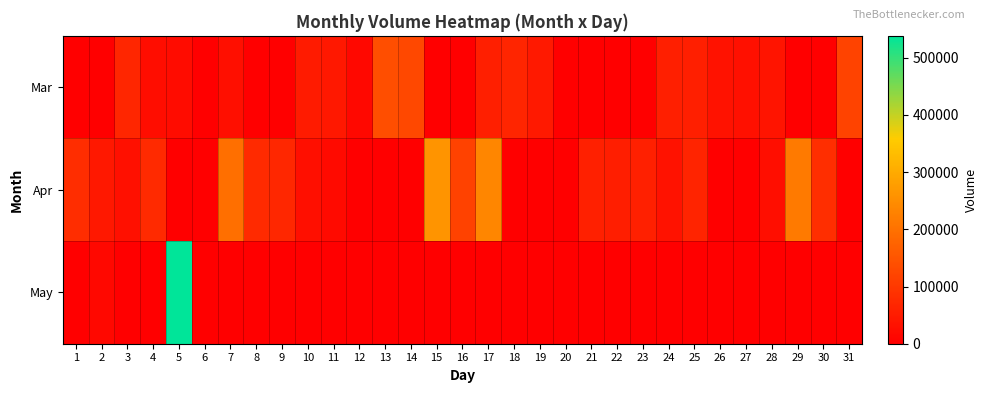

Reading right to left, extract all data points from this chart.

Mar: 31=118377	30=0	29=0	28=36297	27=29779	26=32394	25=56593	24=55461	23=0	22=0	21=0	20=0	19=45782	18=65999	17=55188	16=0	15=0	14=126690	13=137541	12=15182	11=42386	10=50192	9=0	8=0	7=29311	6=0	5=21583	4=24510	3=68692	2=0	1=0
Apr: 31=0	30=83028	29=214683	28=26602	27=0	26=0	25=63462	24=32909	23=56983	22=52881	21=56960	20=0	19=0	18=0	17=236017	16=117472	15=262448	14=0	13=0	12=0	11=20045	10=28690	9=70175	8=74273	7=195539	6=0	5=0	4=74117	3=30482	2=42698	1=80128
May: 31=0	30=0	29=0	28=0	27=0	26=0	25=0	24=0	23=0	22=0	21=0	20=0	19=0	18=0	17=0	16=0	15=0	14=0	13=0	12=0	11=0	10=0	9=0	8=0	7=0	6=0	5=538202	4=0	3=0	2=15838	1=0